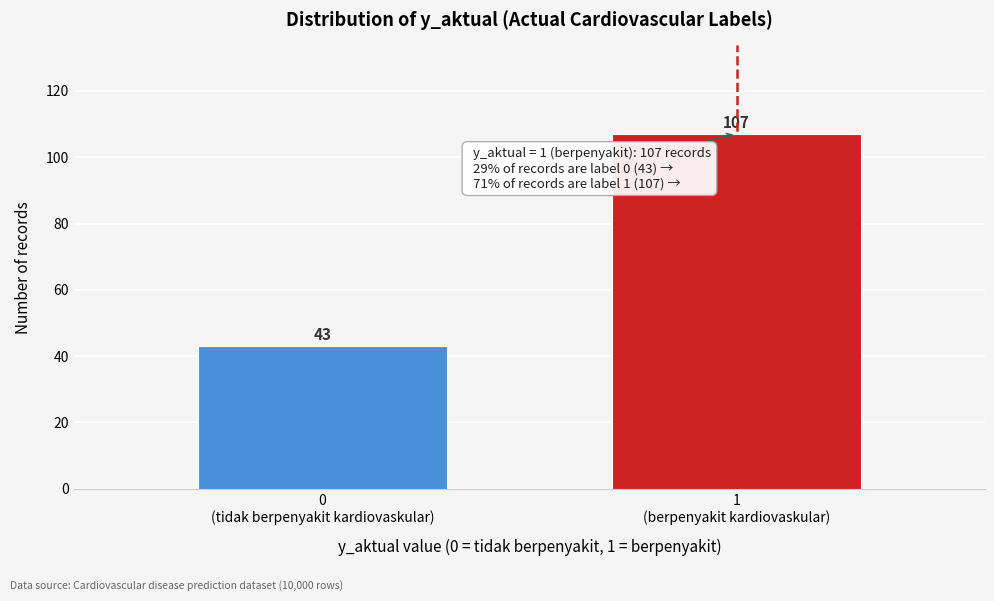

Reading right to left, extract all data points from this chart.

107	43